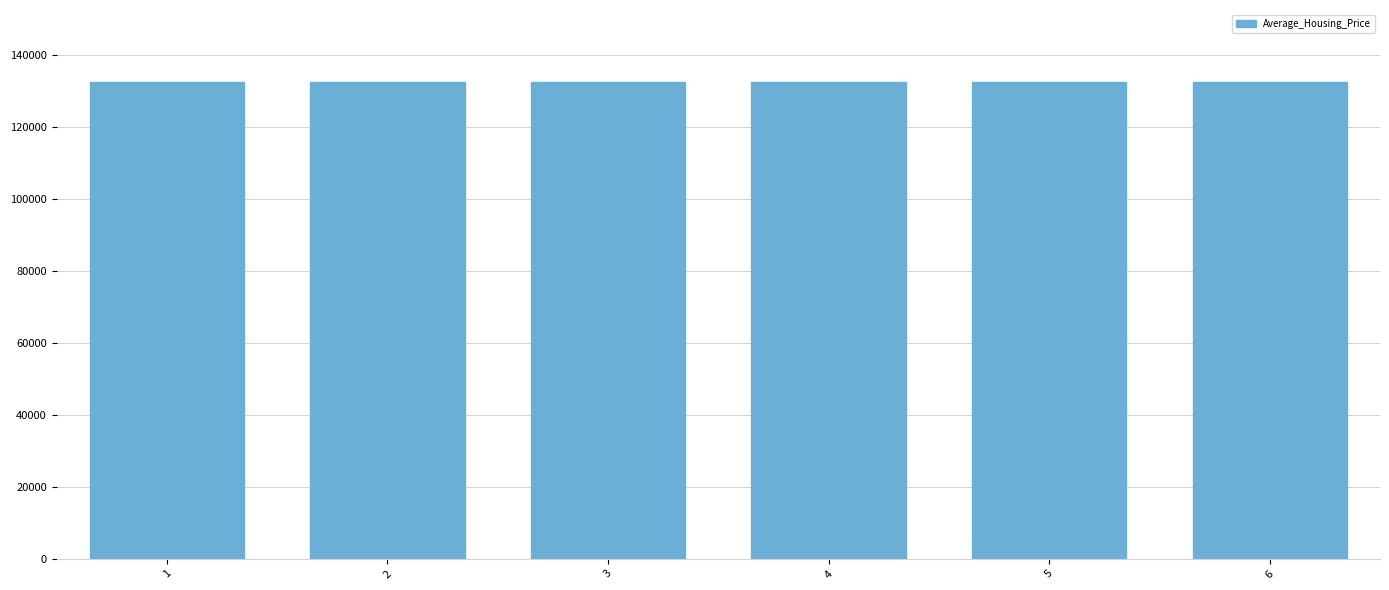

What is the average value?

132708.7